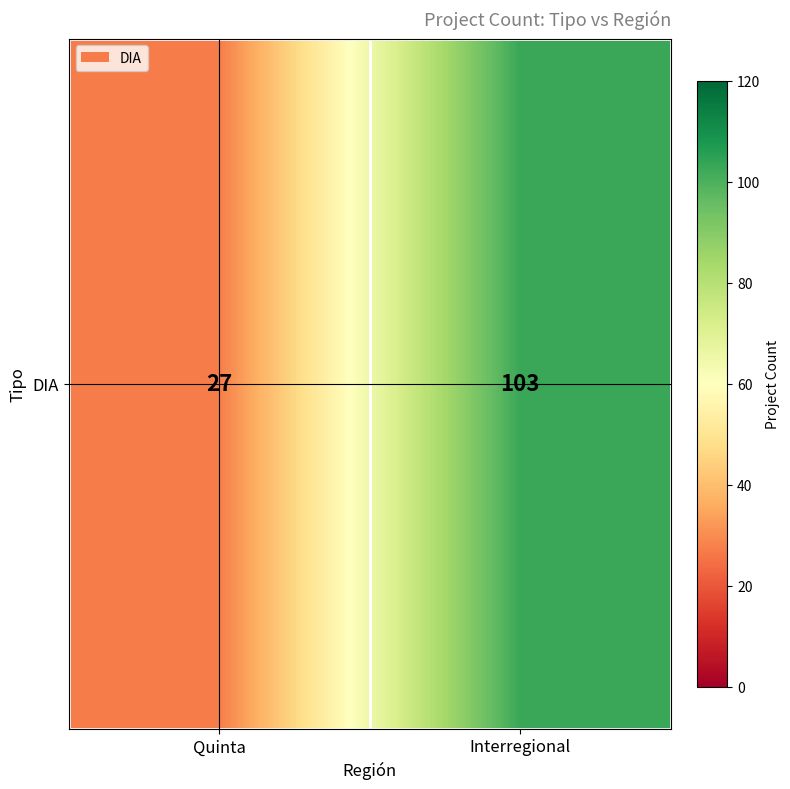

Read the value at Interregional, to the nearest 5.

105